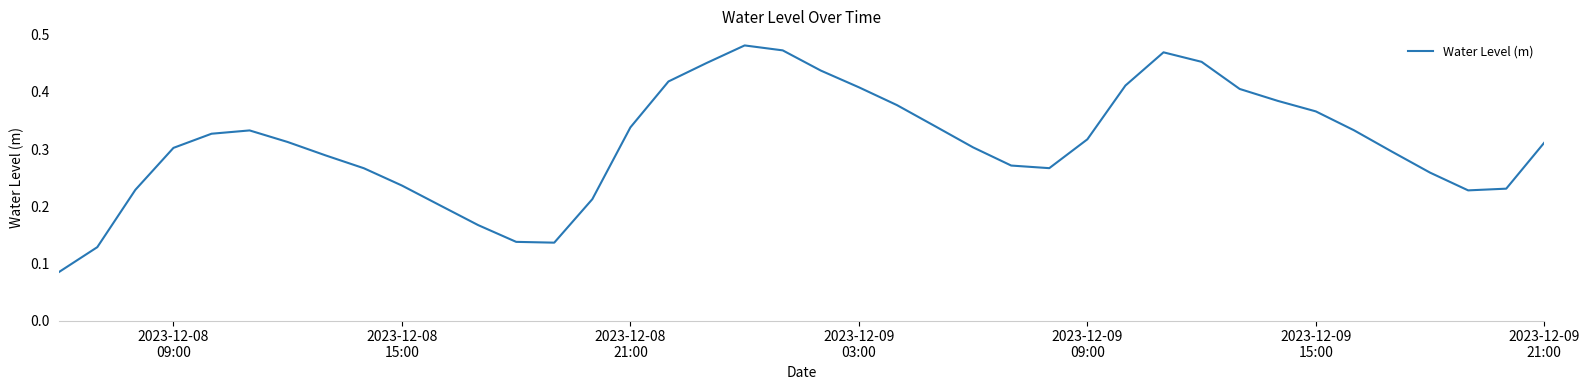

What is the maximum value shown in the chart?

0.5